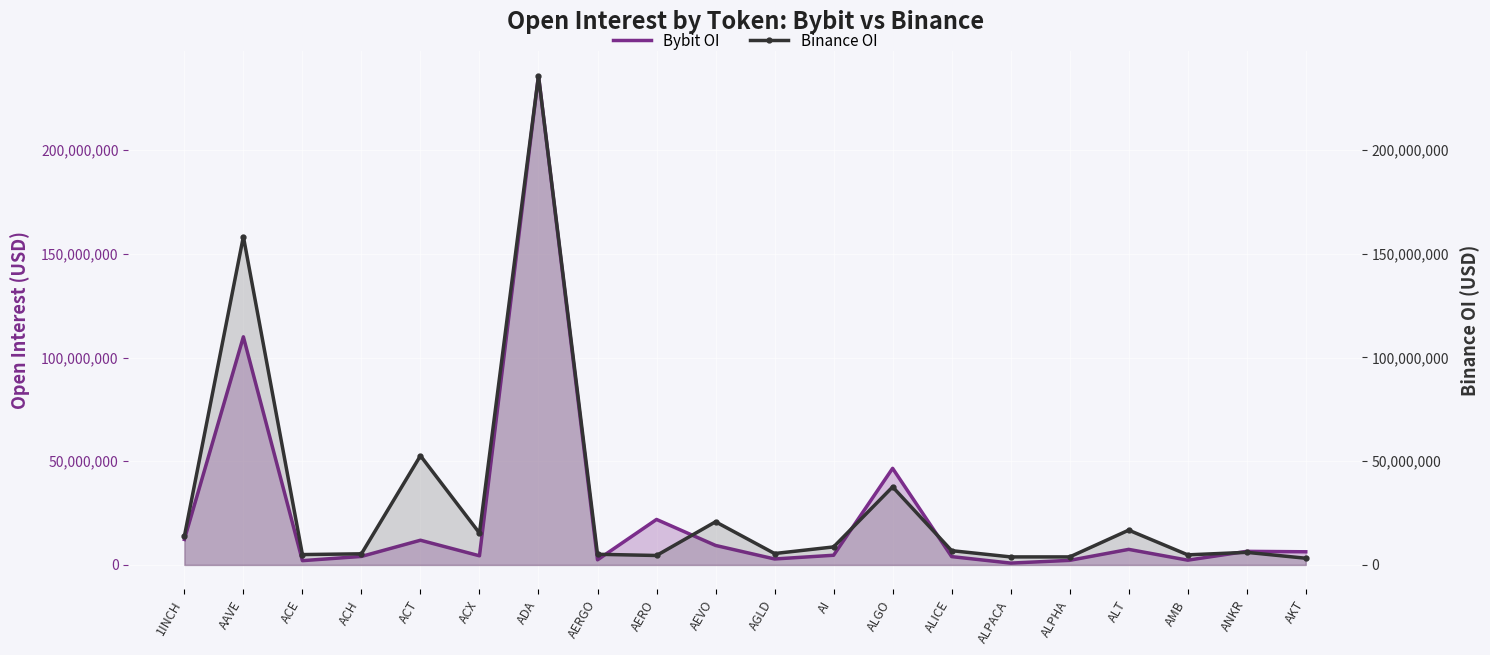

How many lines are shown in the chart?

2